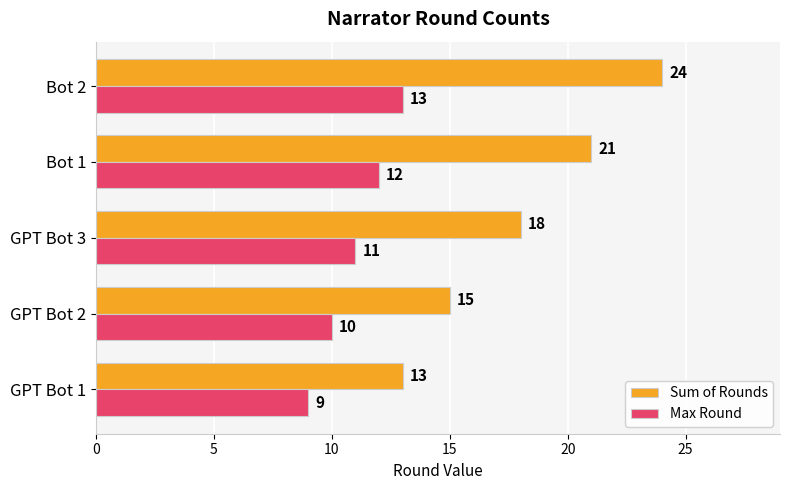

What is the difference between the maximum and minimum values in the Max Round series?

4